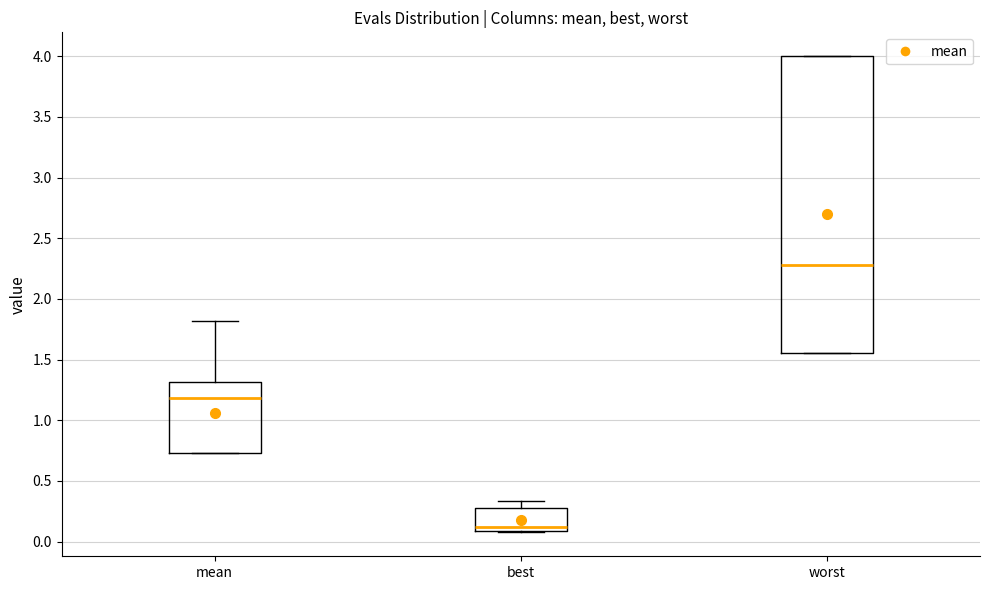

Which box is the tallest, from its lower edge to its upper edge?

worst